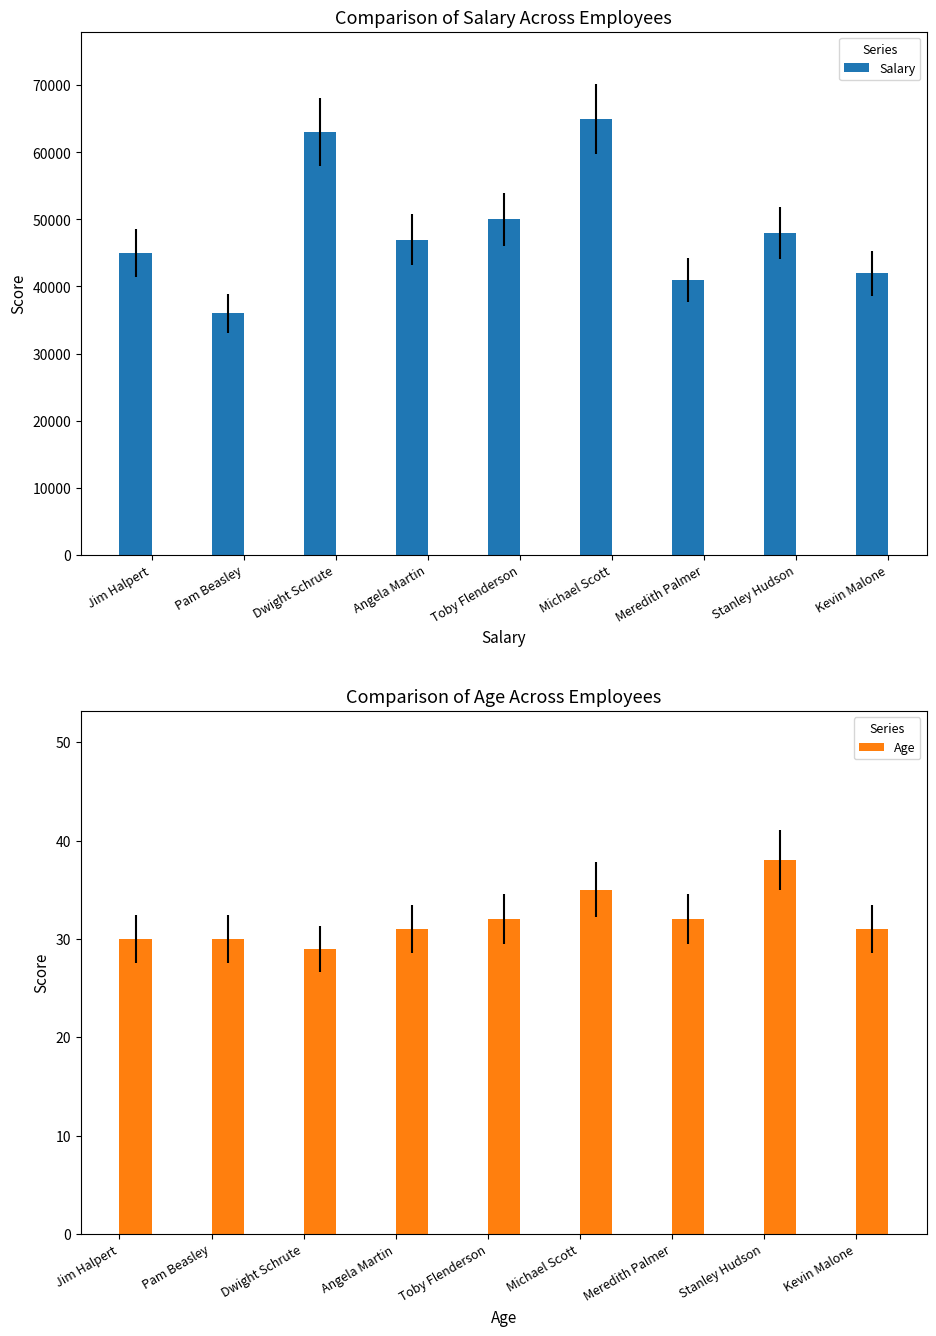

Rank the series by their average value, from lowest to highest.

Age, Salary